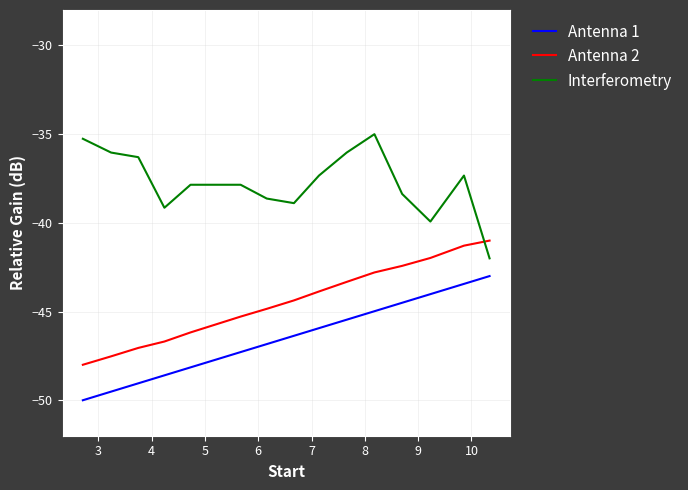

What is the minimum value for Interferometry?

-42.0